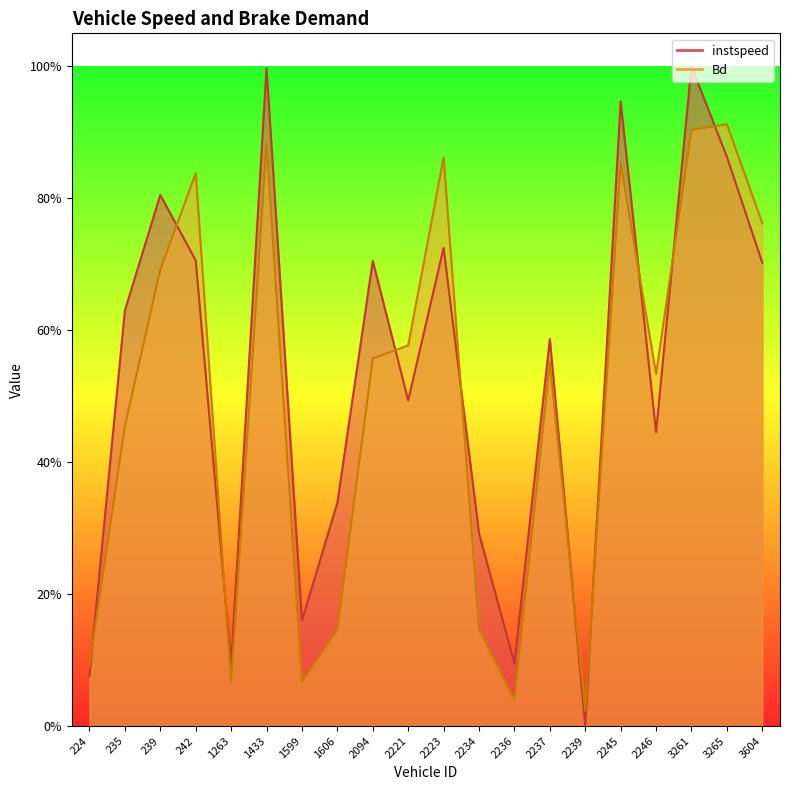

What is the average value of the instspeed series?

0.5